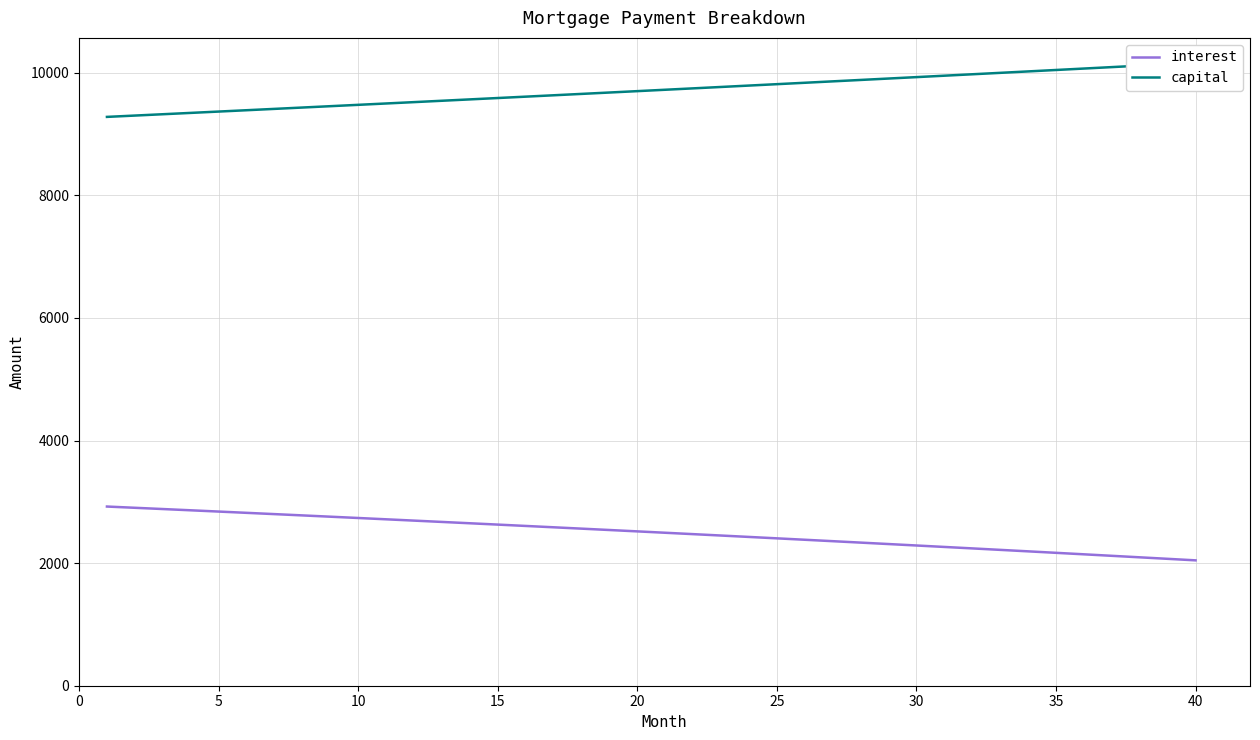

Does the chart have visible grid lines?

Yes